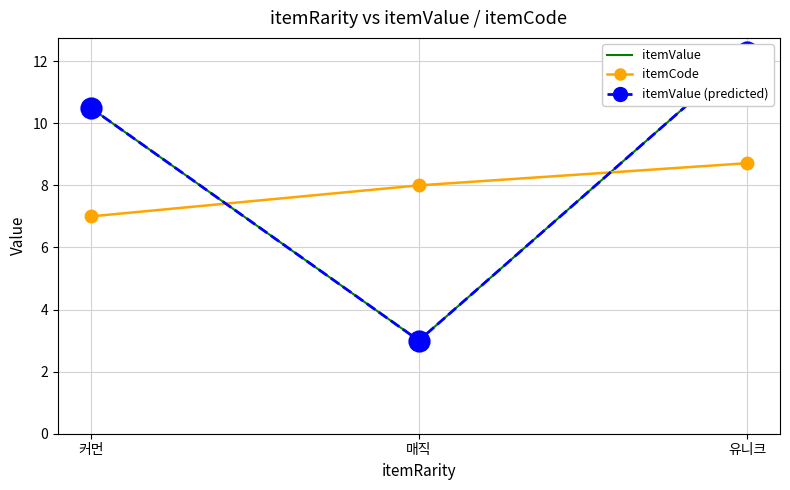

How many data points does each series have?

3